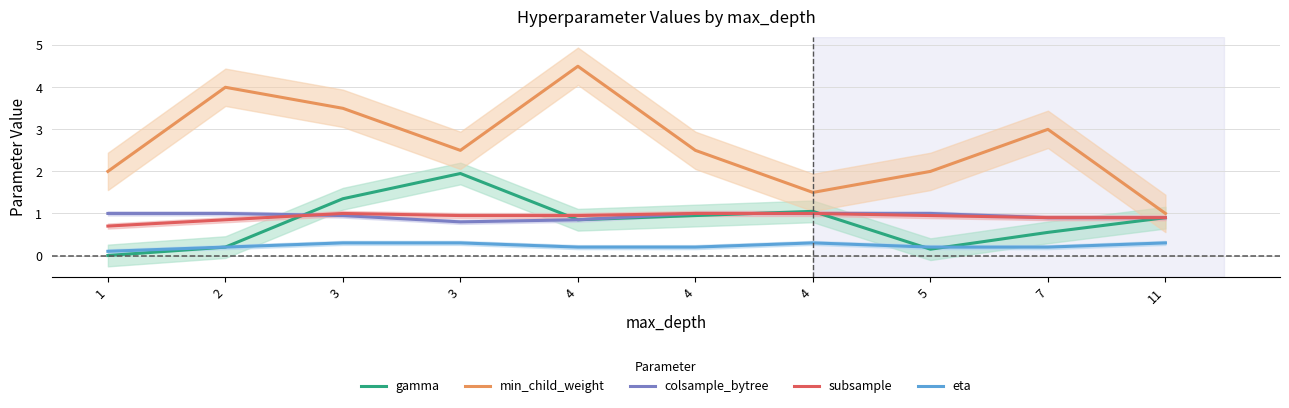

Count the number of categories in the chart.

10